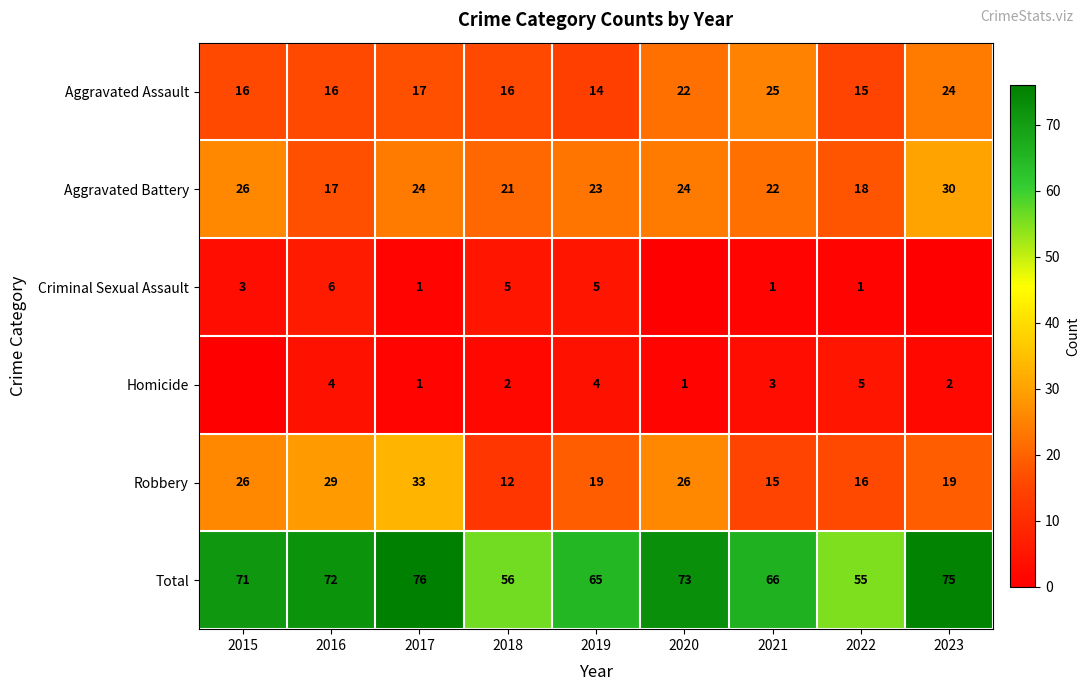

How many data points in Aggravated Battery are less than 23?

4